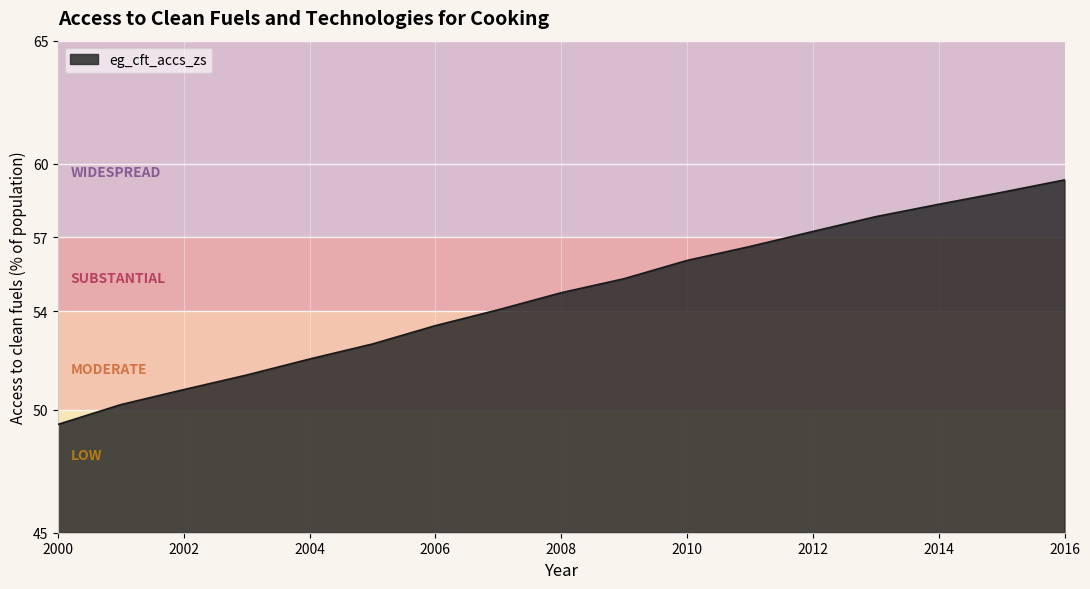

What is the difference between the second highest and minimum values?

9.4